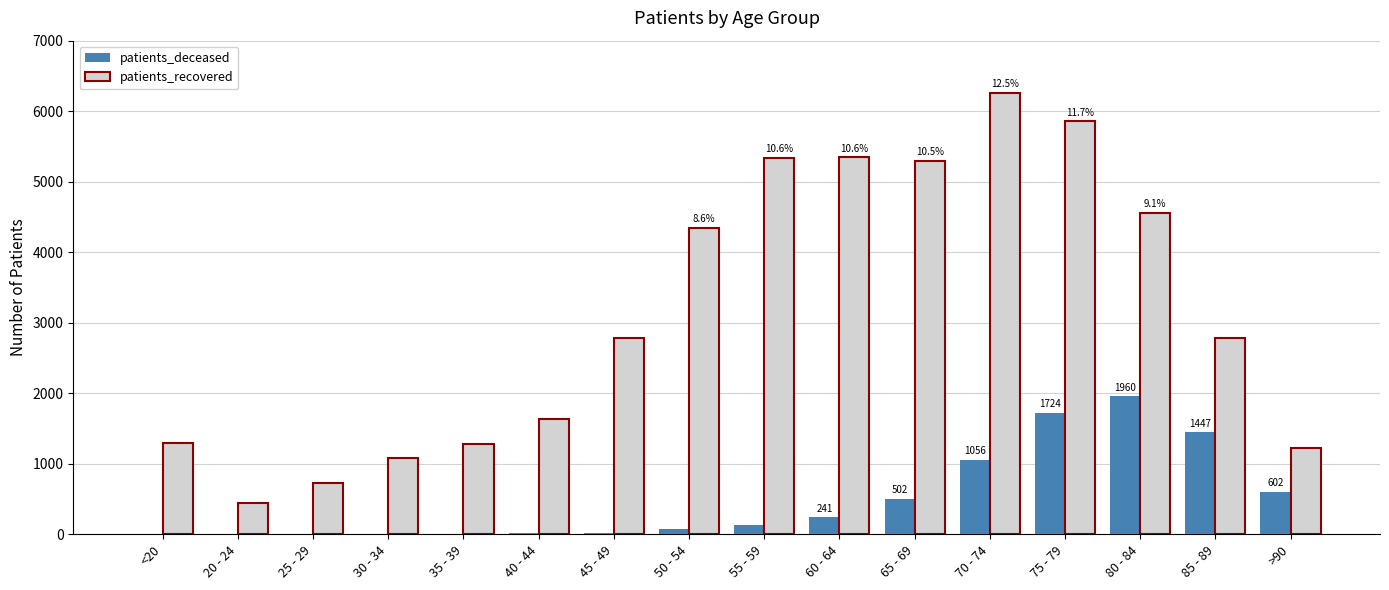

At which label is patients_deceased closest to 981?

70 - 74